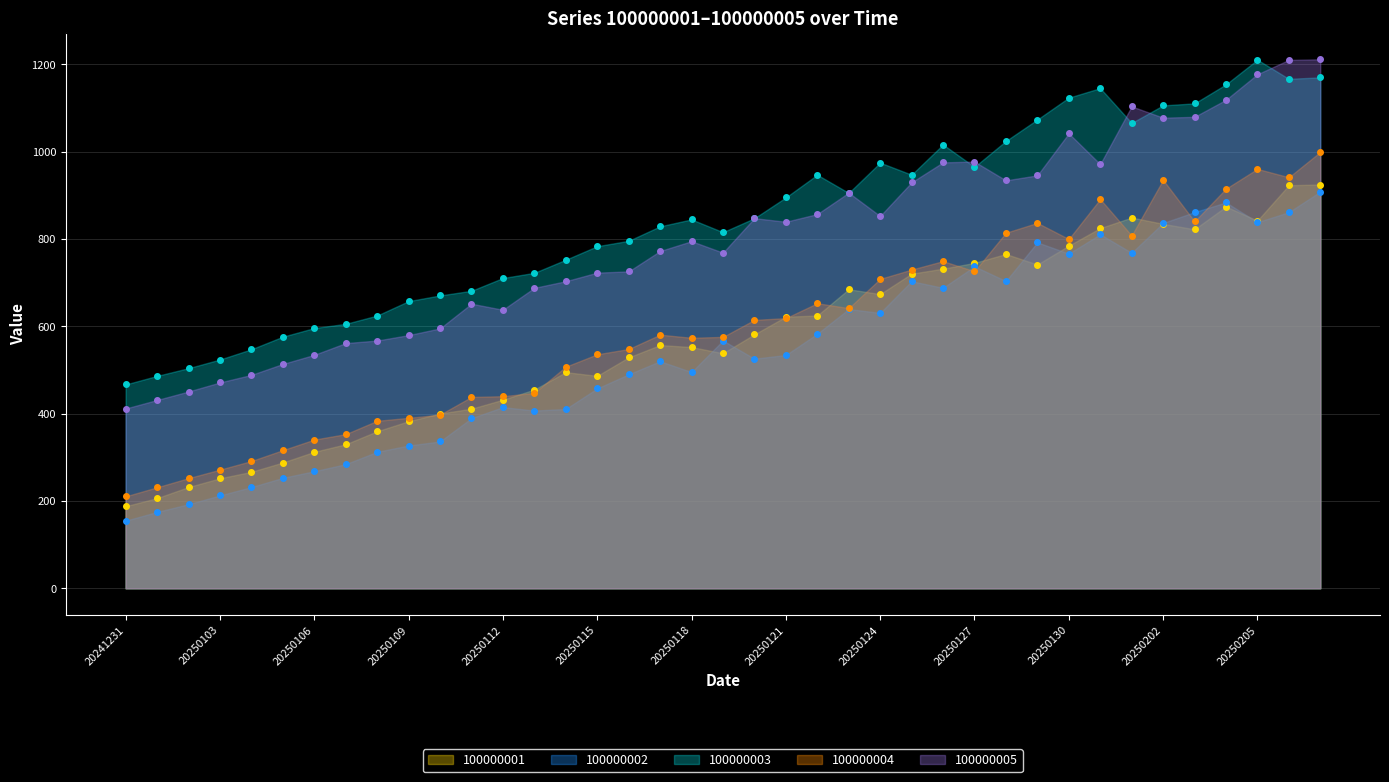

Rank the series at 20250125 from lowest to highest value.

100000002, 100000001, 100000004, 100000005, 100000003